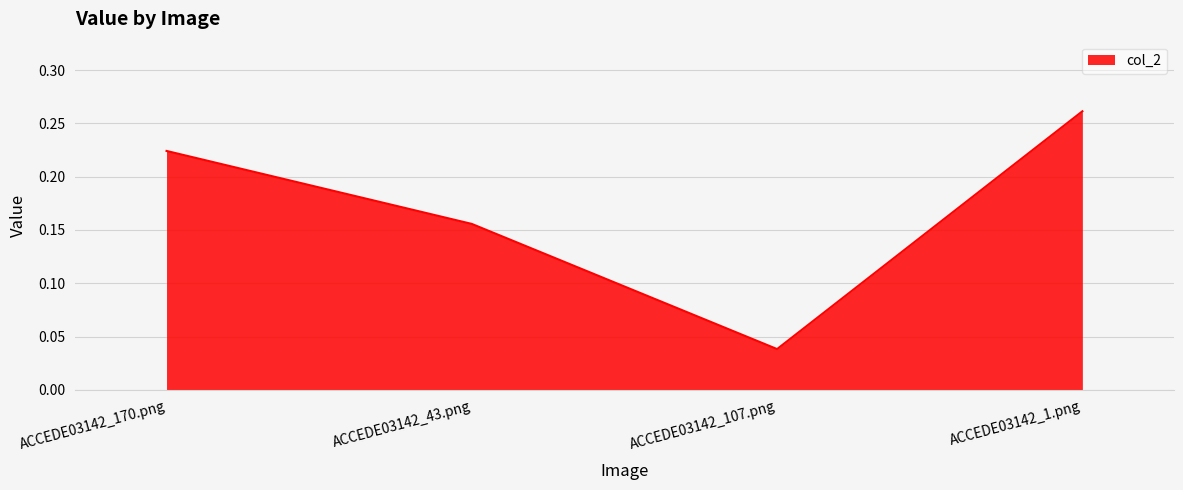

True or false: there are more than 0 points higher than both neighbors.

False